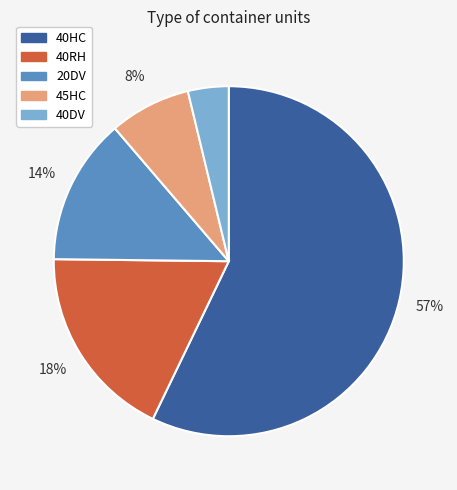

To the nearest percent, what is the average slice percentage?

20%